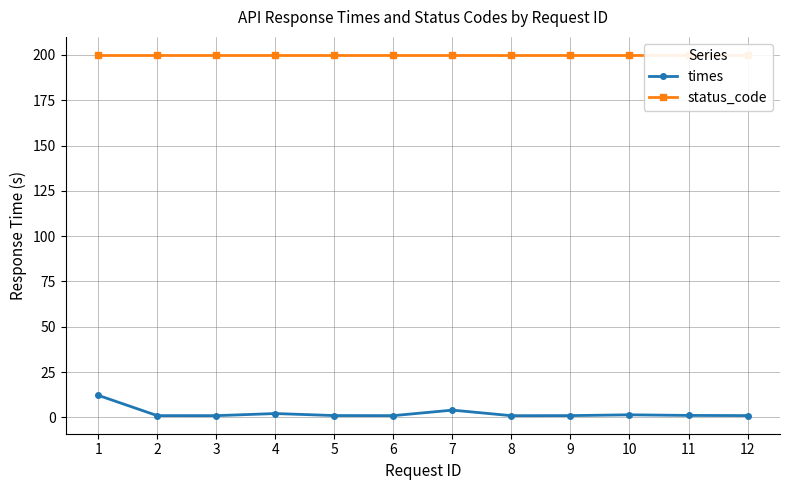

Rank the series by their average value, from lowest to highest.

times, status_code